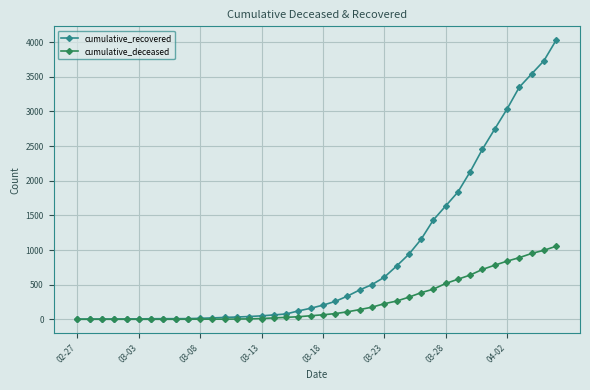

Which series has the widest spread of values?

cumulative_recovered